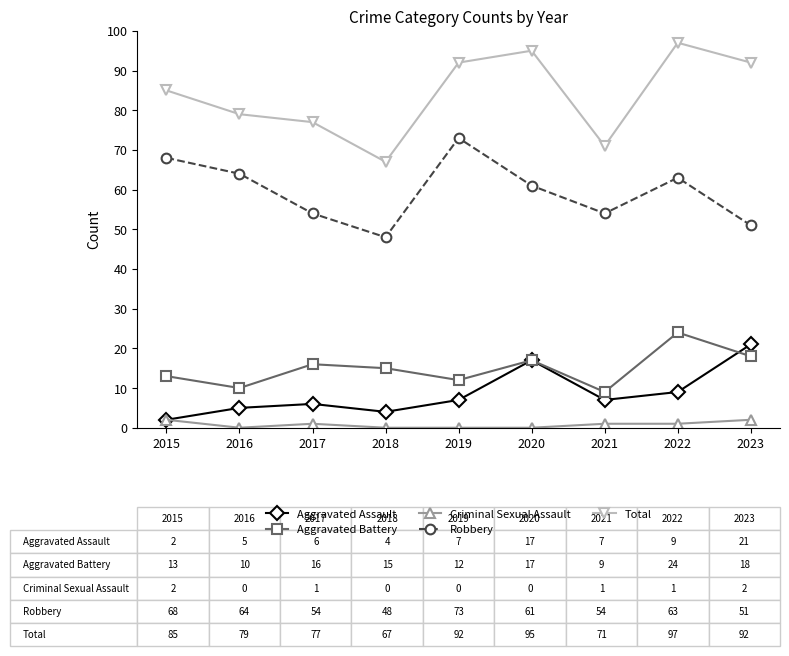

Reading right to left, extract all data points from this chart.

Aggravated Assault: 2023=21	2022=9	2021=7	2020=17	2019=7	2018=4	2017=6	2016=5	2015=2
Aggravated Battery: 2023=18	2022=24	2021=9	2020=17	2019=12	2018=15	2017=16	2016=10	2015=13
Criminal Sexual Assault: 2023=2	2022=1	2021=1	2020=0	2019=0	2018=0	2017=1	2016=0	2015=2
Robbery: 2023=51	2022=63	2021=54	2020=61	2019=73	2018=48	2017=54	2016=64	2015=68
Total: 2023=92	2022=97	2021=71	2020=95	2019=92	2018=67	2017=77	2016=79	2015=85